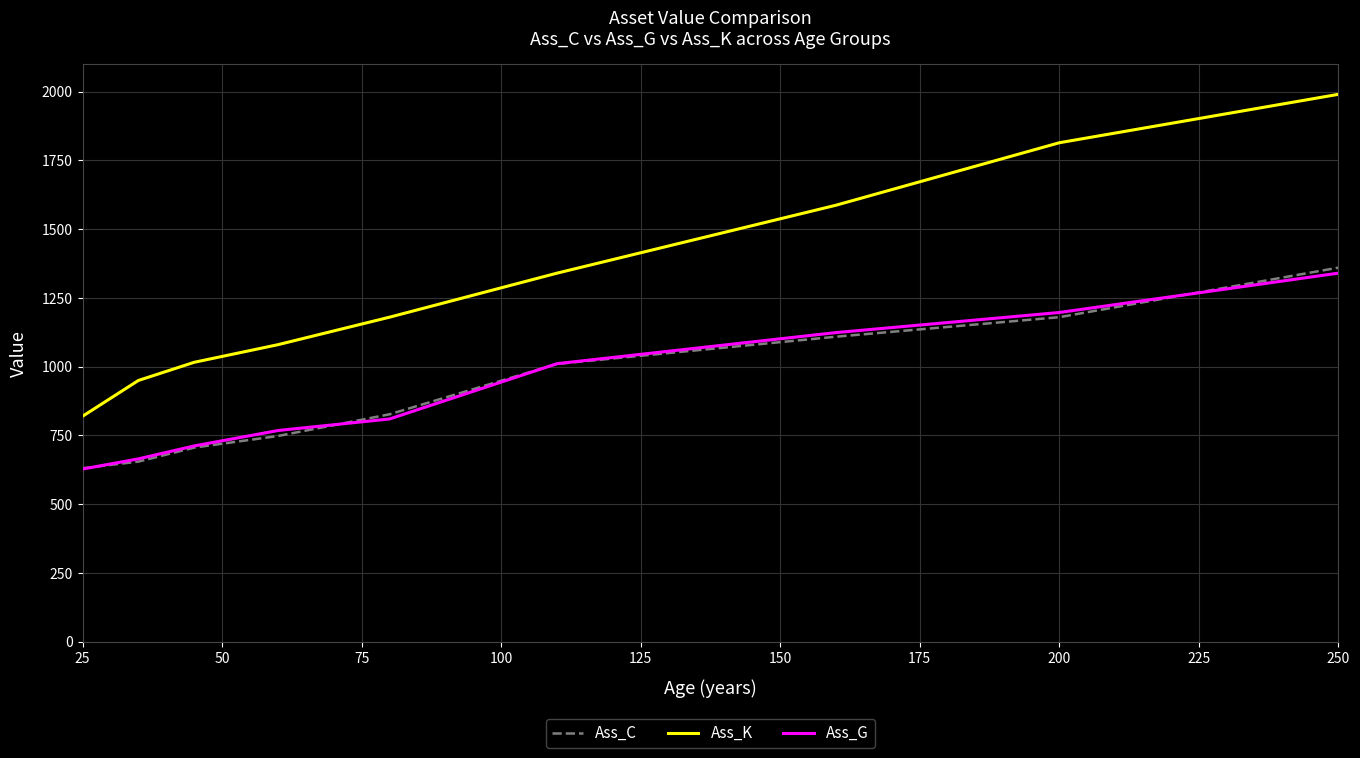

What is the maximum value shown in the chart?

1990